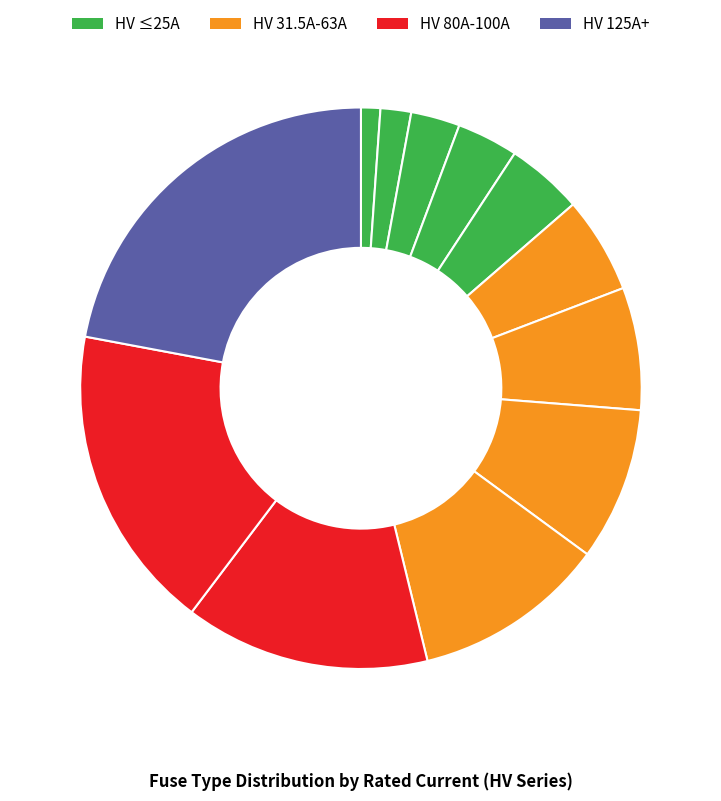

Does any single category account for the majority?

No